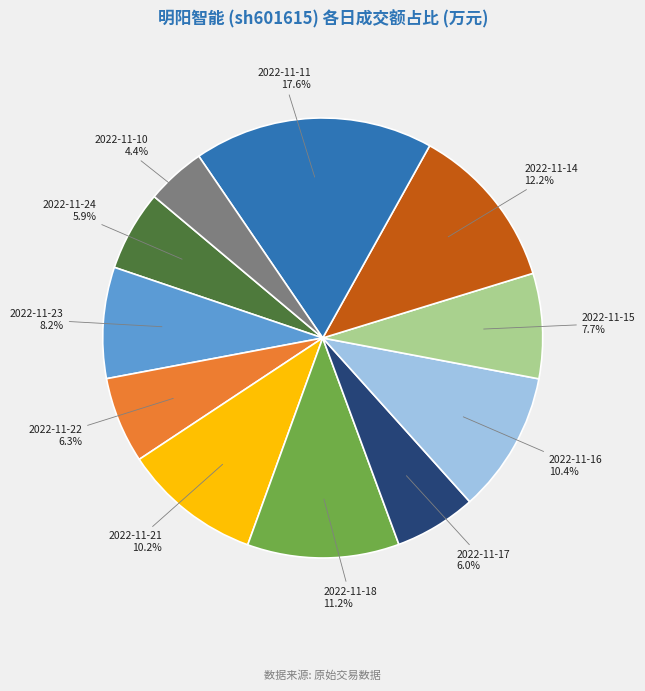

What percentage do 2022-11-15 and 2022-11-16 together represent?

18.1%